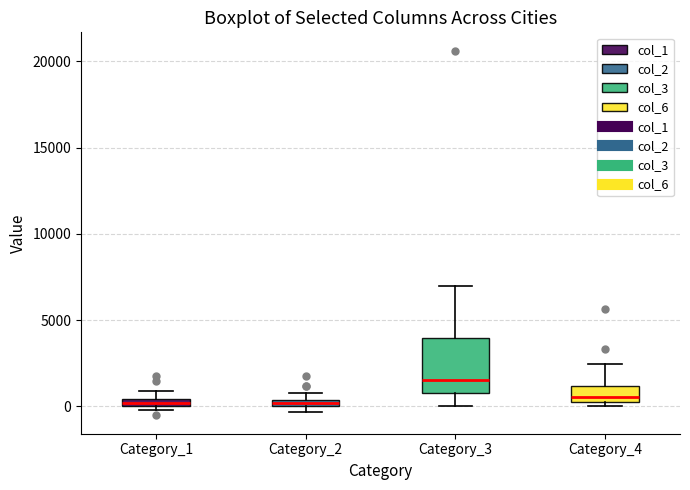

Comparing the boxes themselves (not the whiskers), which one is the tallest?

Category_3